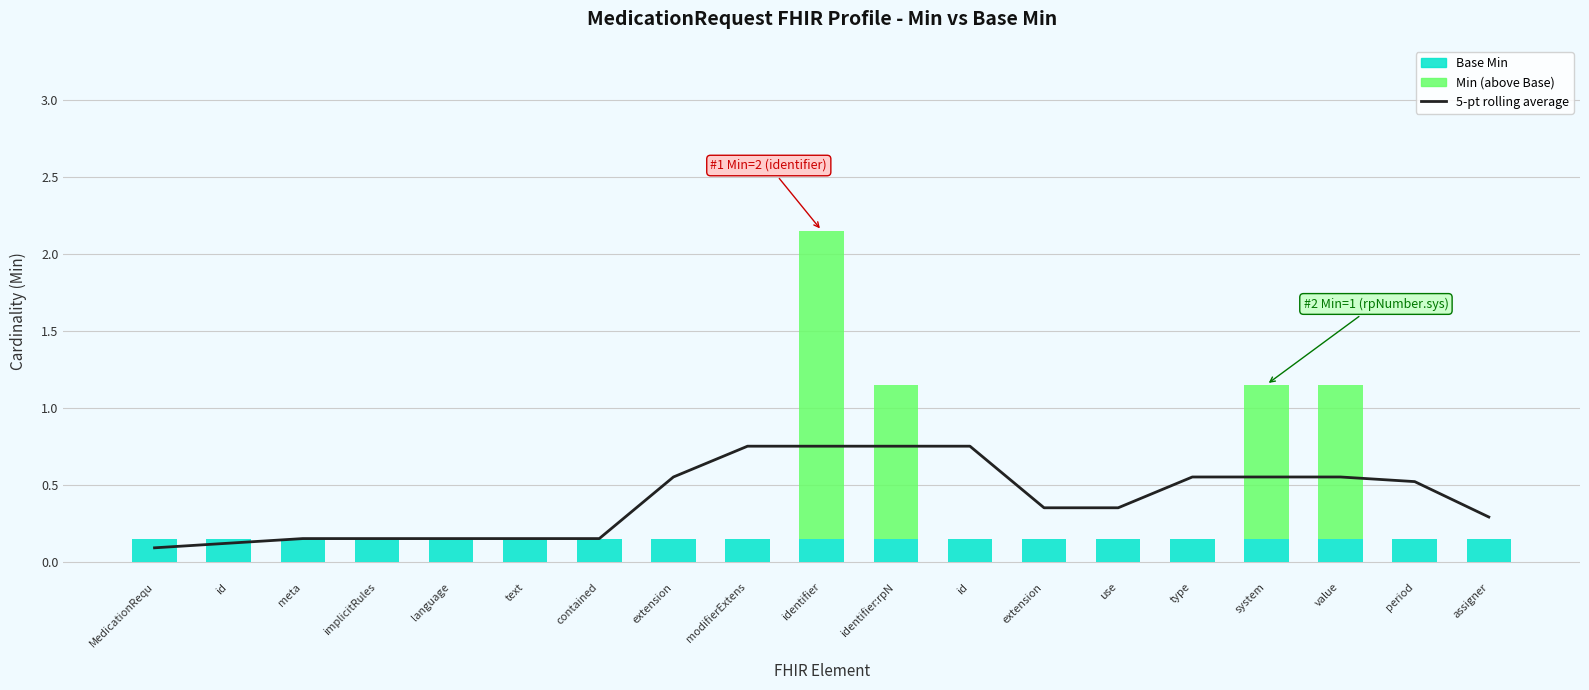

The Min series shows -0.6 at extension. True or false?

False